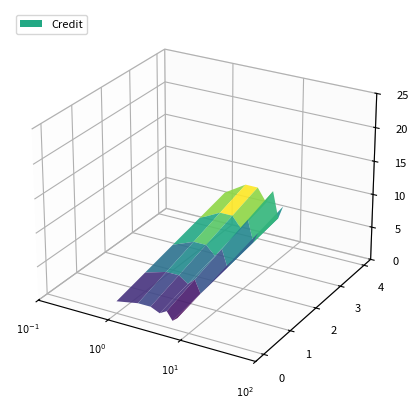

Reading left to right, transcribe all the data shown in this chart.

6	8	8	6	8	4	6